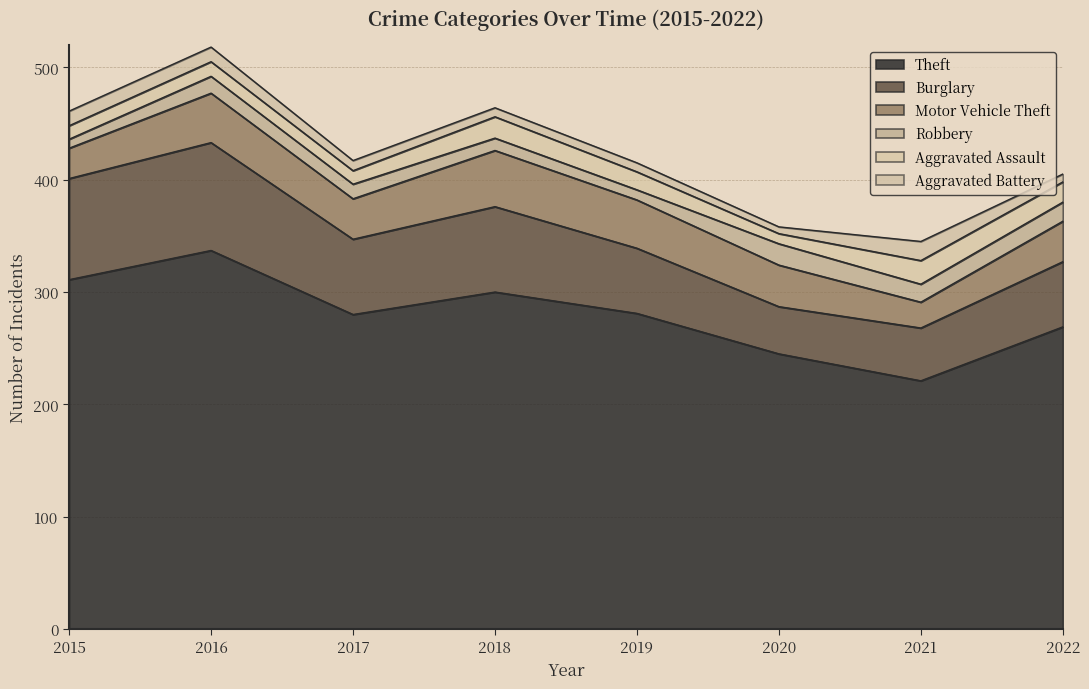

At which label does Robbery first exceed 15?

2020